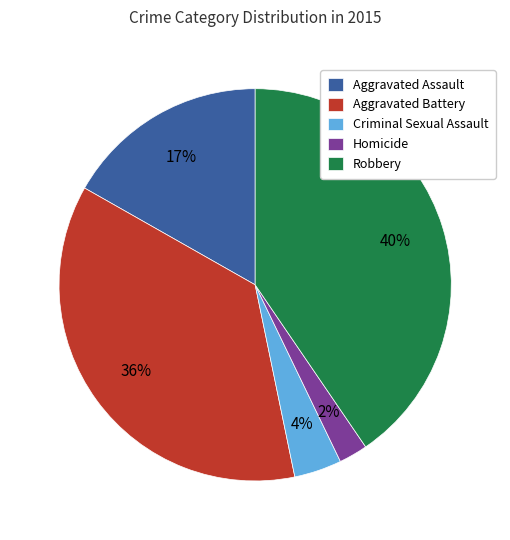

The Robbery slice represents 29% of the pie. True or false?

False